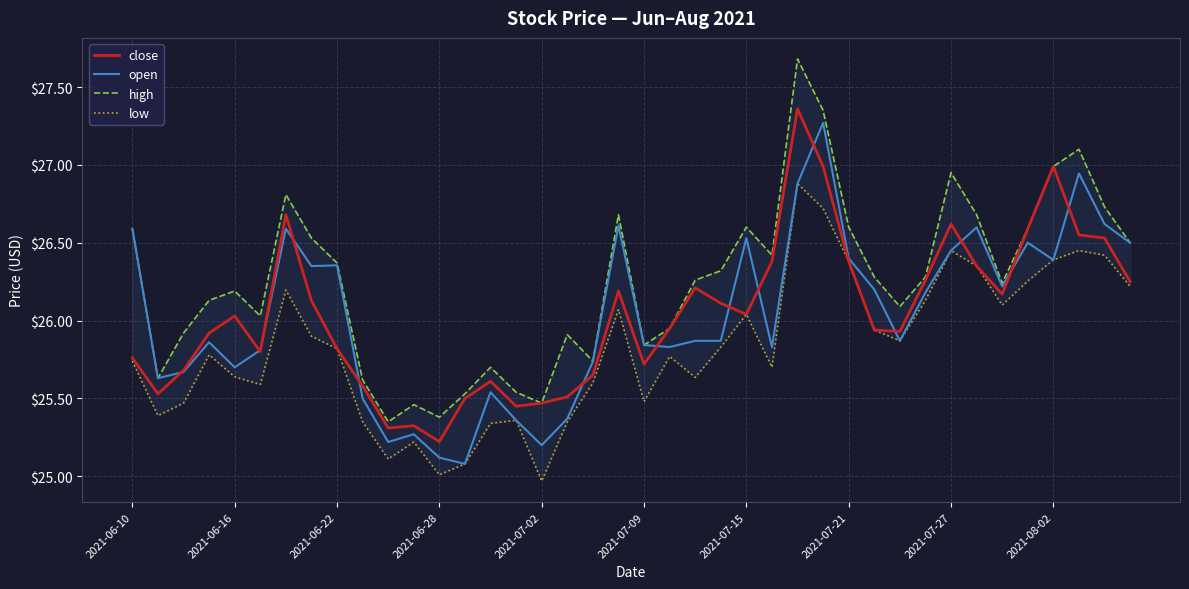

What is the lowest value of the close series?

25.2